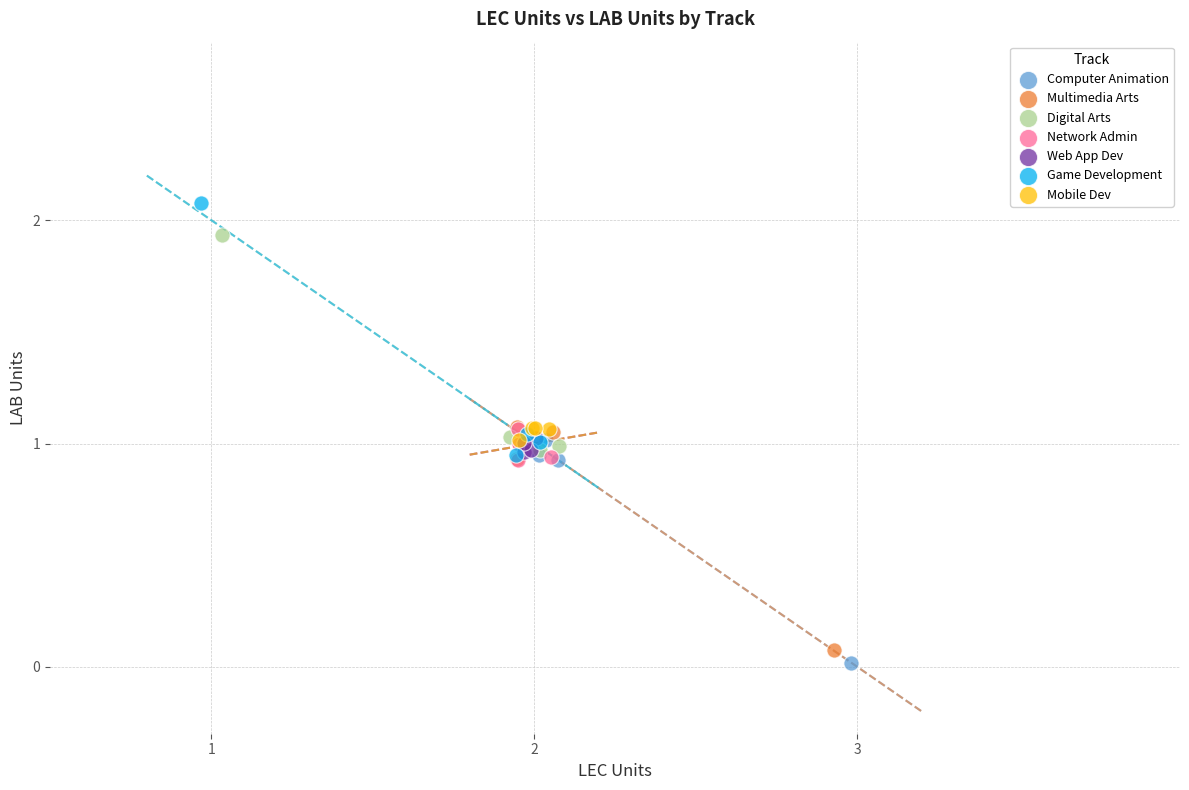

Which series contains the highest Y value?

Game Development